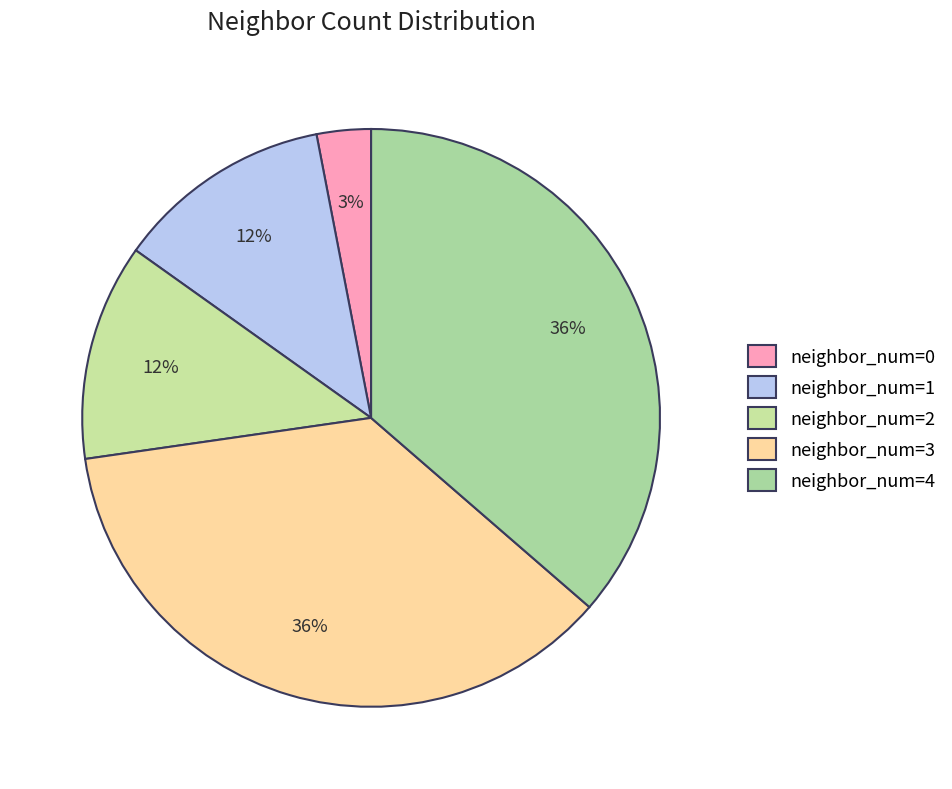

To the nearest percent, what is the difference between the largest and smallest slice percentages?

33%